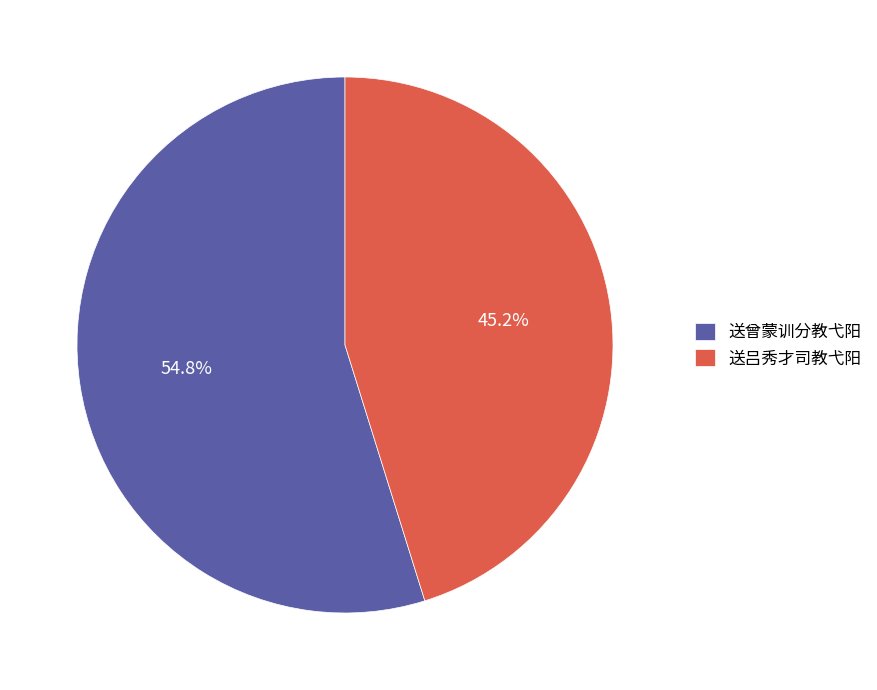

Is the sum of 送曾蒙训分教弋阳 and 送吕秀才司教弋阳 greater than half?

Yes